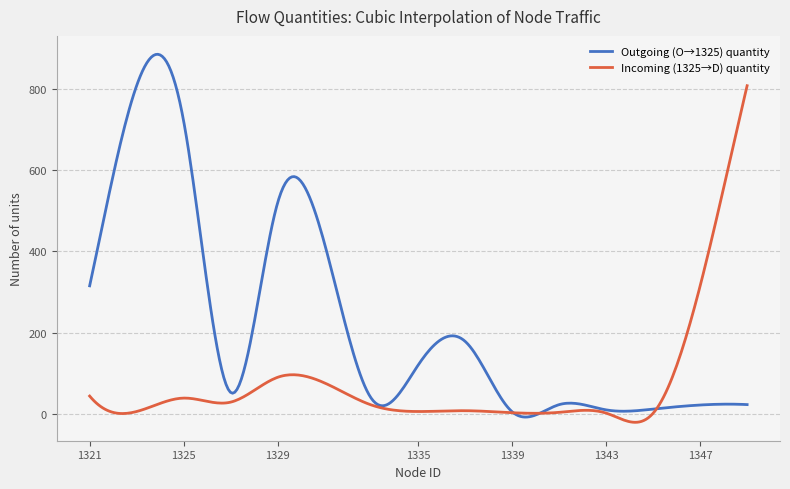

Which series has the largest total across all categories?

Outgoing (O→1325) quantity